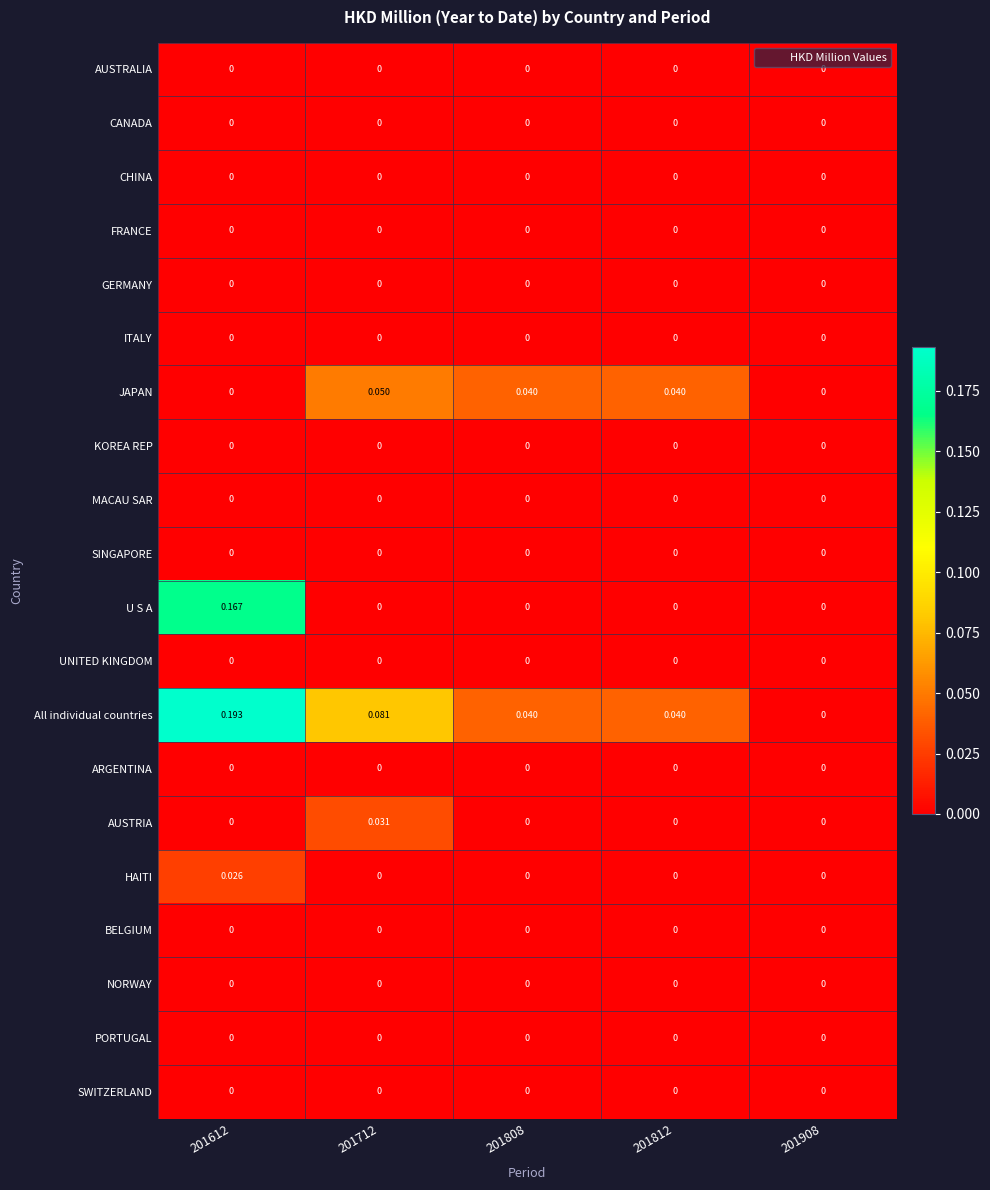

Which series has the largest range (max minus min)?

All individual countries